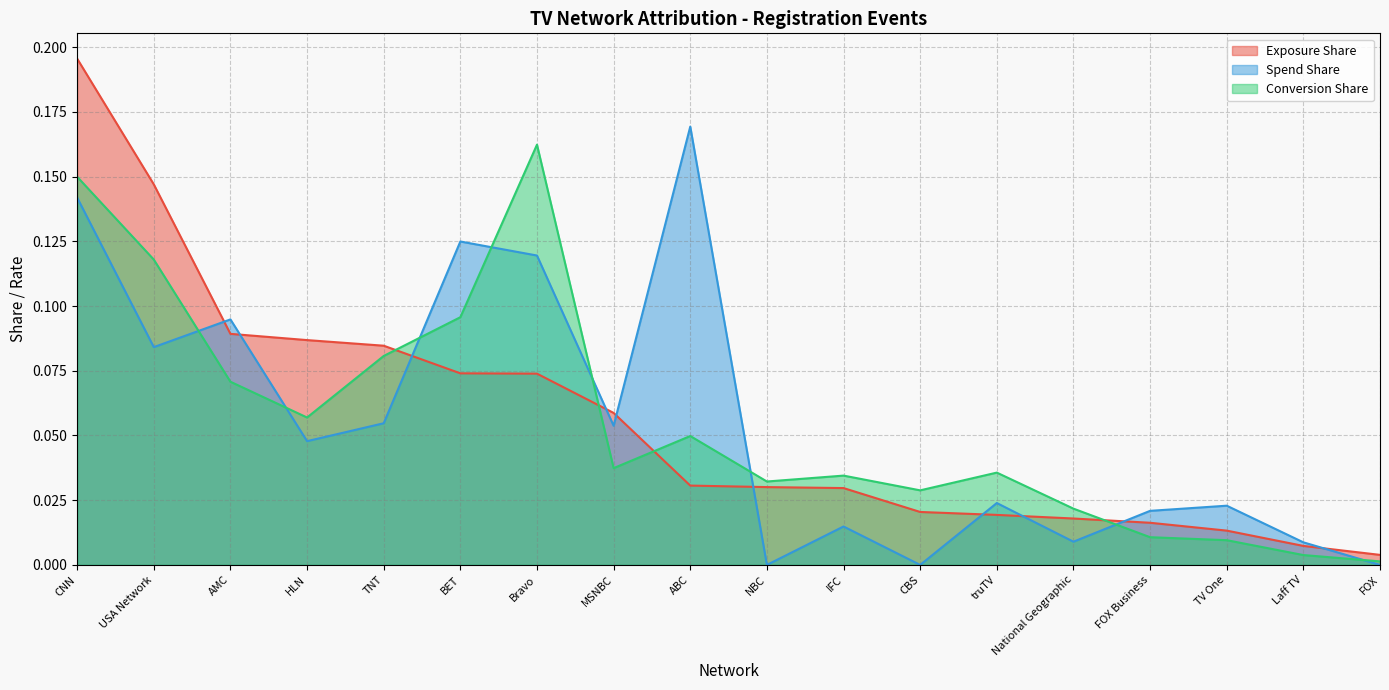

At how many categories does at least one series exceed 0?

18